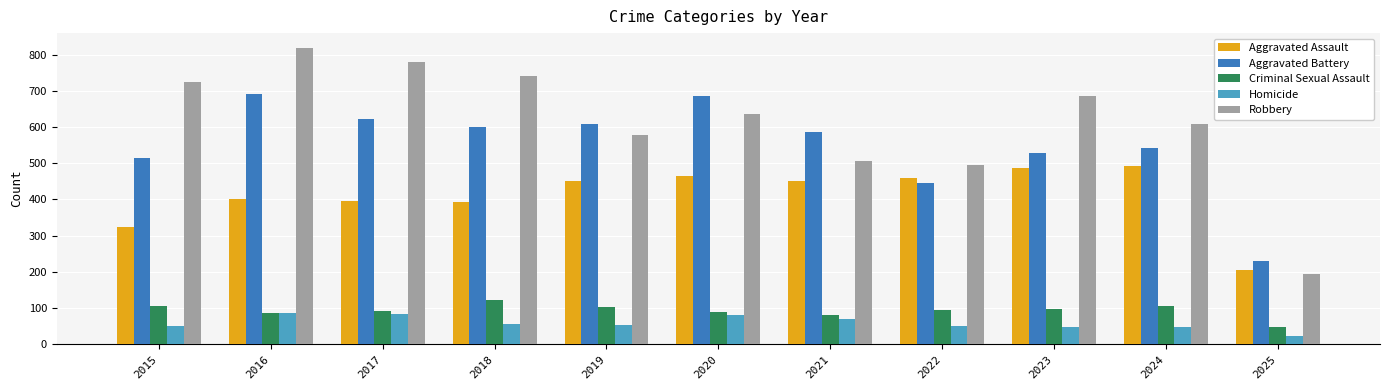

What is the difference between the second highest and second lowest values in the Aggravated Battery series?

240